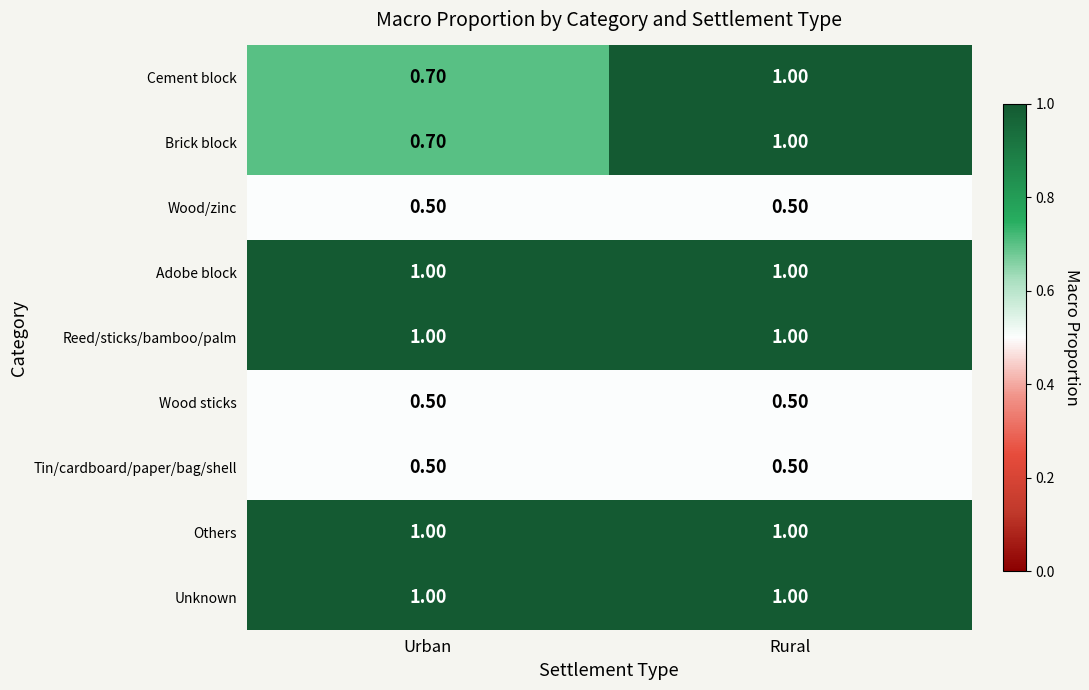

Which category has the lowest value in the Brick block series?

Urban